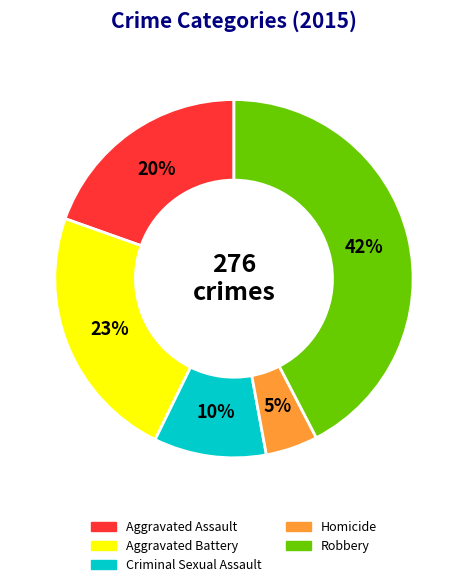

What percentage is the Aggravated Battery slice, to the nearest percent?

23%